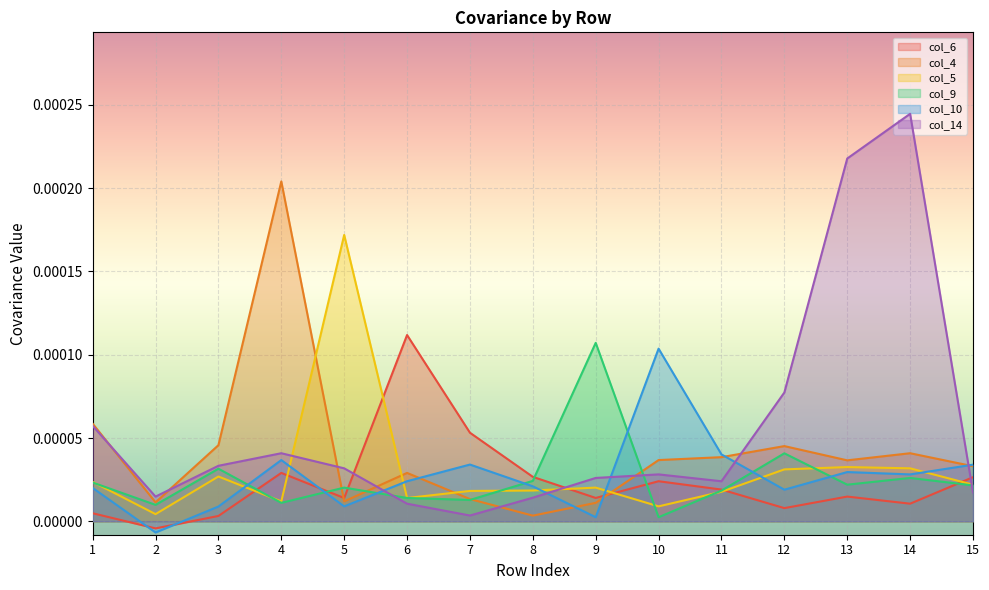

Which series has the largest total across all categories?

col_14